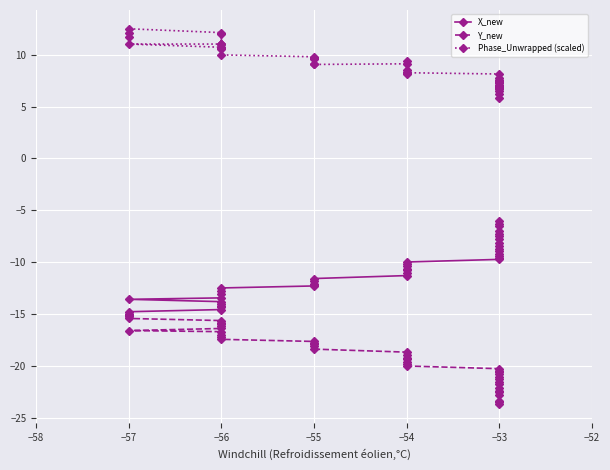

Between −56 and −53, which is larger?

−53